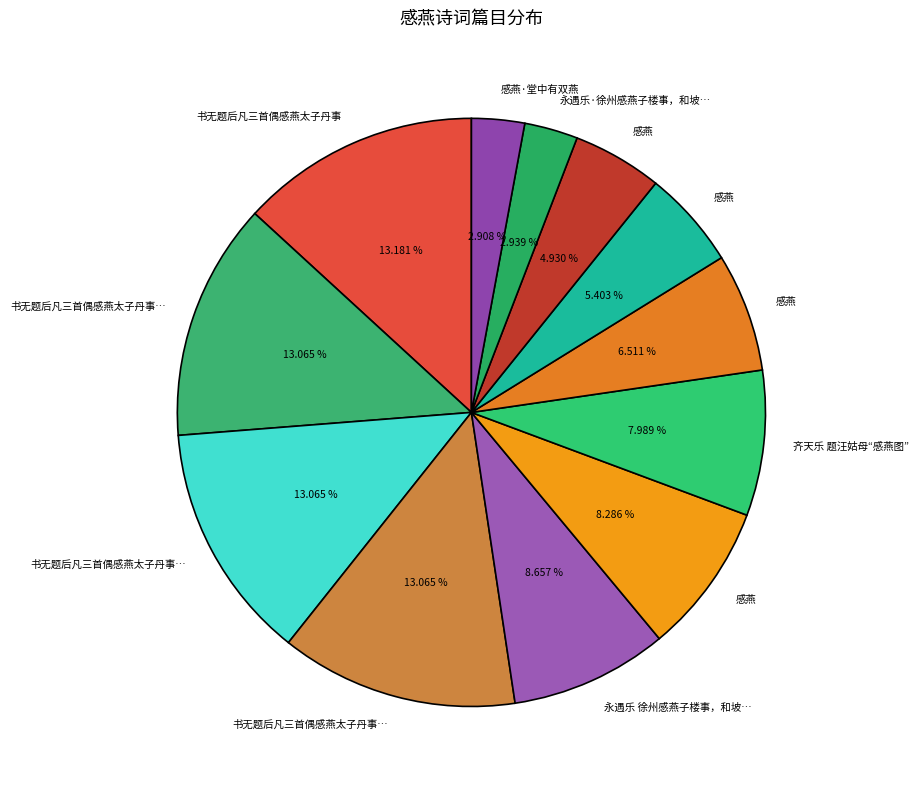

How many slices are in this pie chart?

12